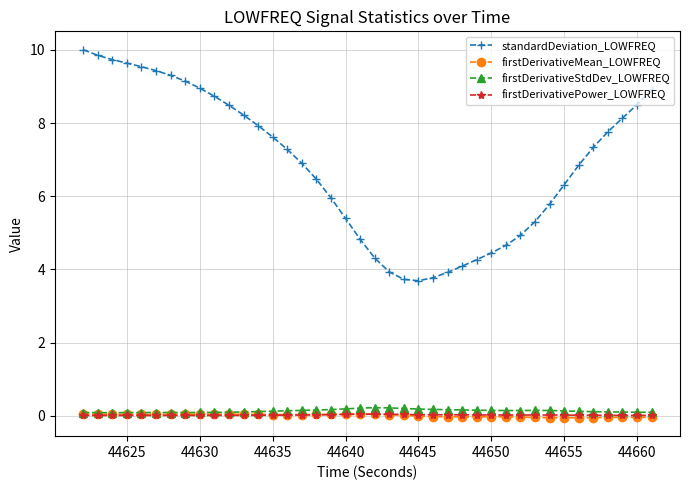

At how many categories does at least one series exceed 1?

40